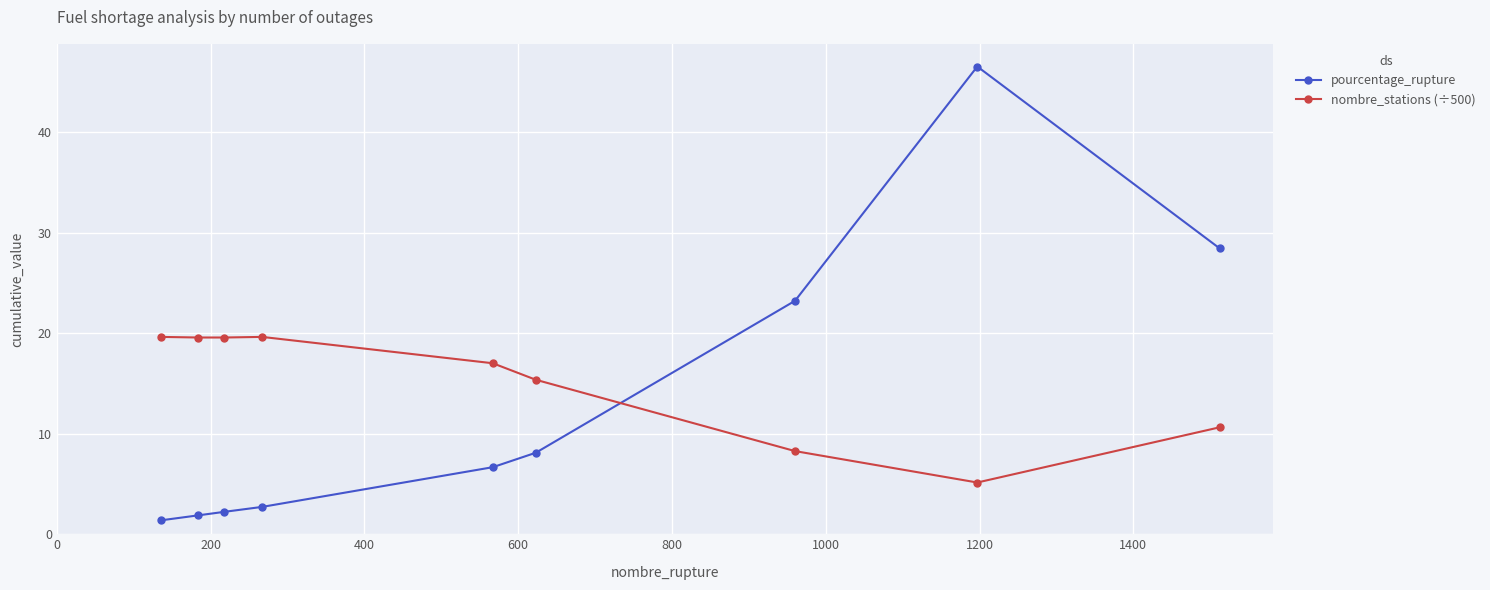

How many series are shown in this chart?

2